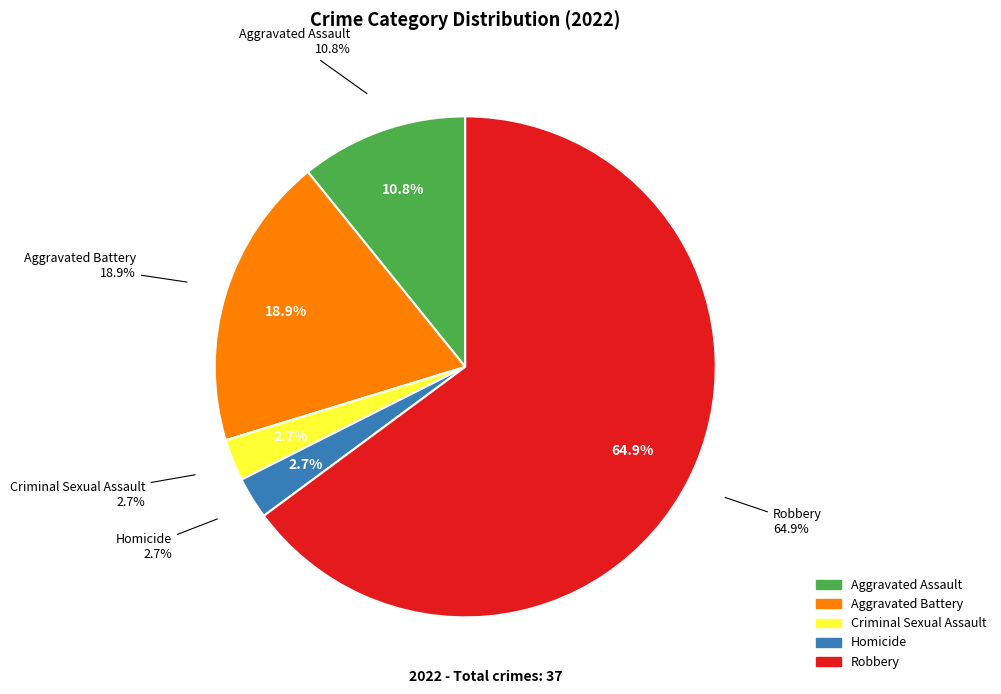

Rank the categories by value from lowest to highest.

Criminal Sexual Assault, Homicide, Aggravated Assault, Aggravated Battery, Robbery